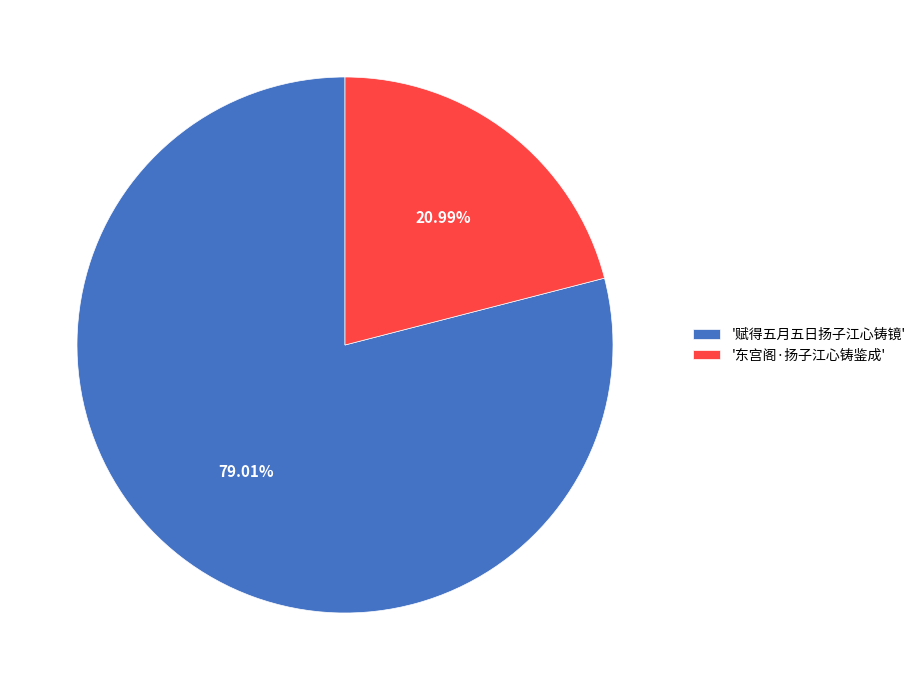

Approximately how many times larger is the value at '赋得五月五日扬子江心铸镜' compared to '东宫阁·扬子江心铸鉴成'?

3.8